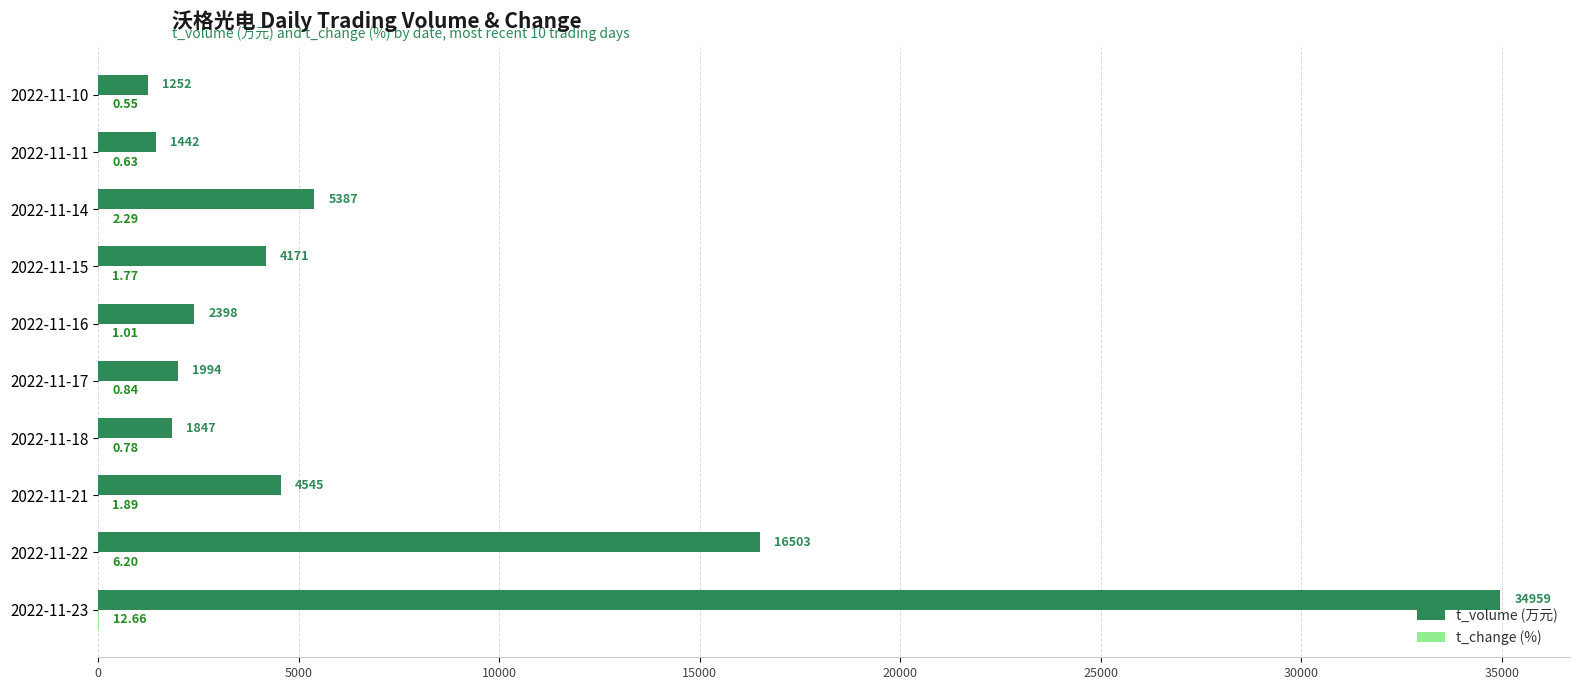

Between 2022-11-14 and 2022-11-10, which series saw the biggest shift?

t_volume (万元)